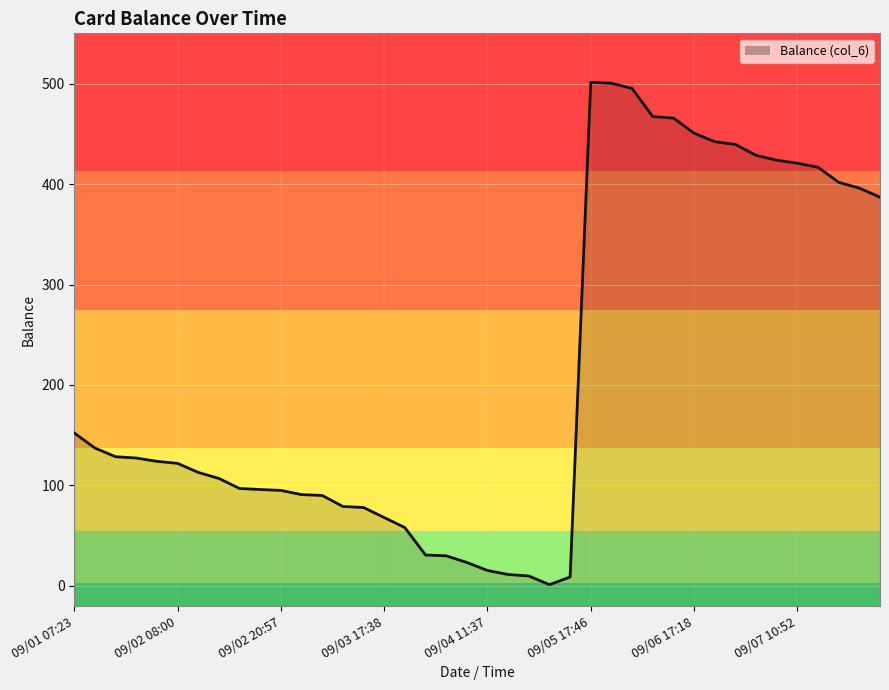

Between 09/02 07:53 and 09/02 20:57, which is larger?

09/02 07:53